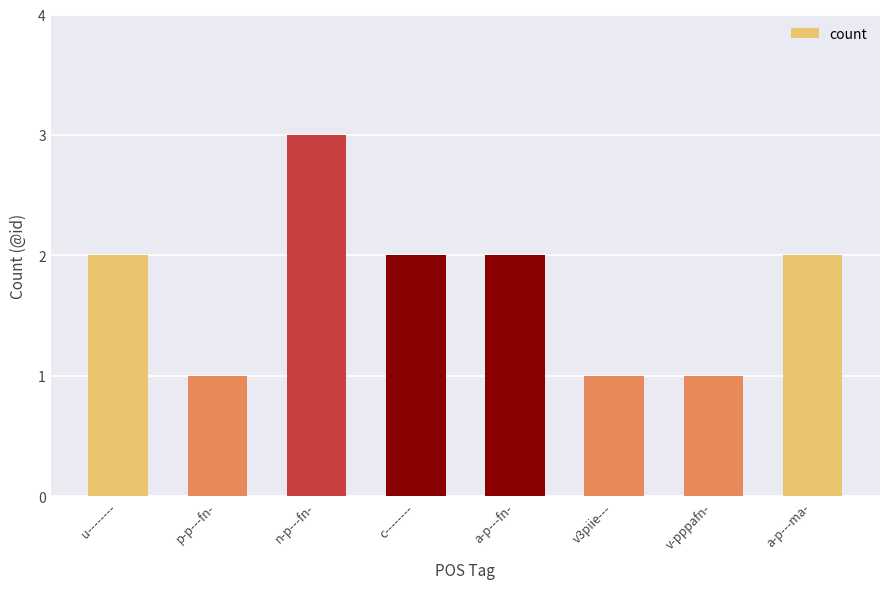

Reading left to right, transcribe all the data shown in this chart.

u--------=2	p-p---fn-=1	n-p---fn-=3	c--------=2	a-p---fn-=2	v3piie---=1	v-pppafn-=1	a-p---ma-=2